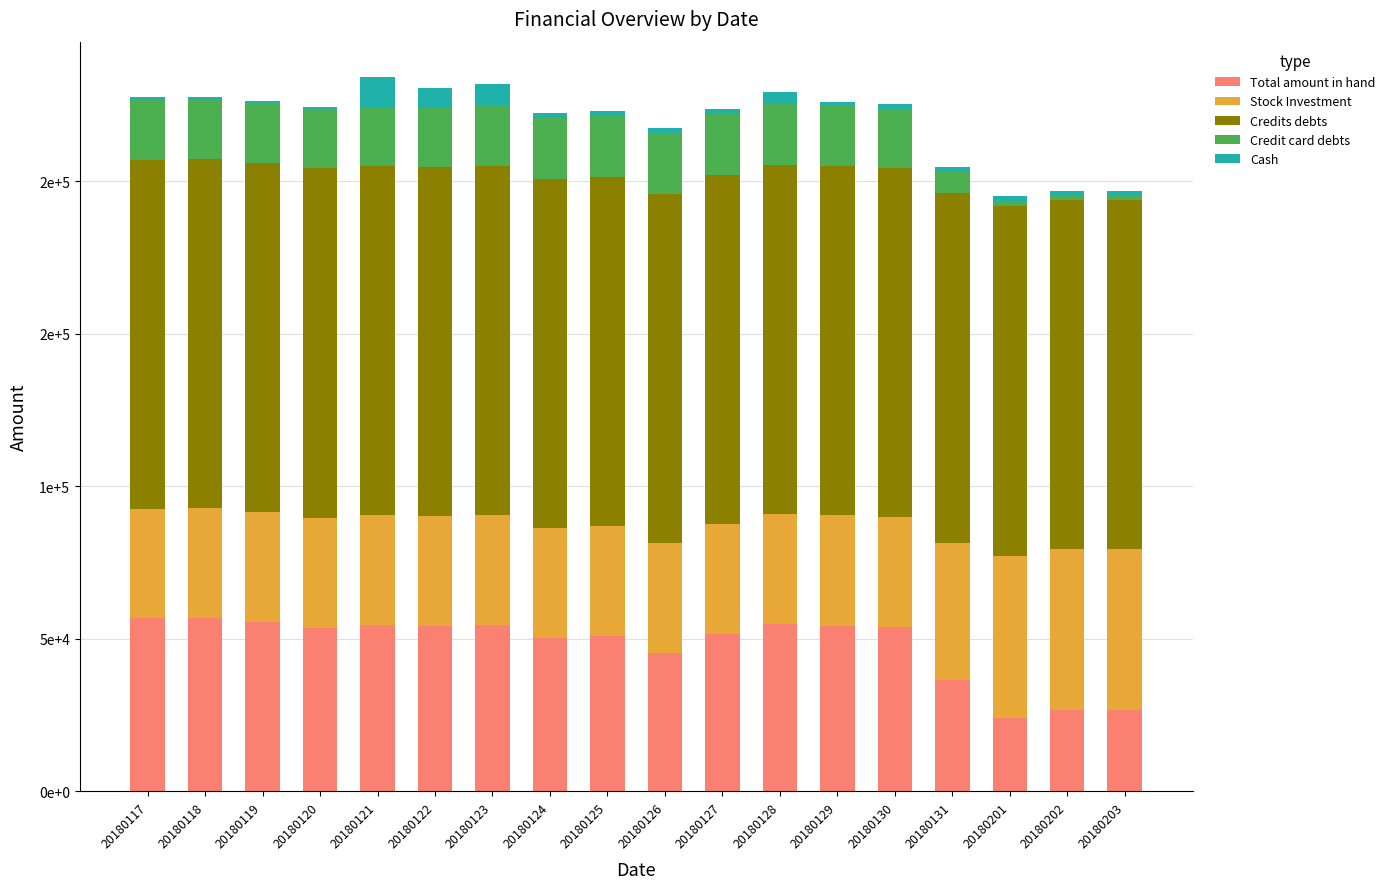

What are all the series names shown in the legend?

Total amount in hand, Stock Investment, Credits debts, Credit card debts, Cash